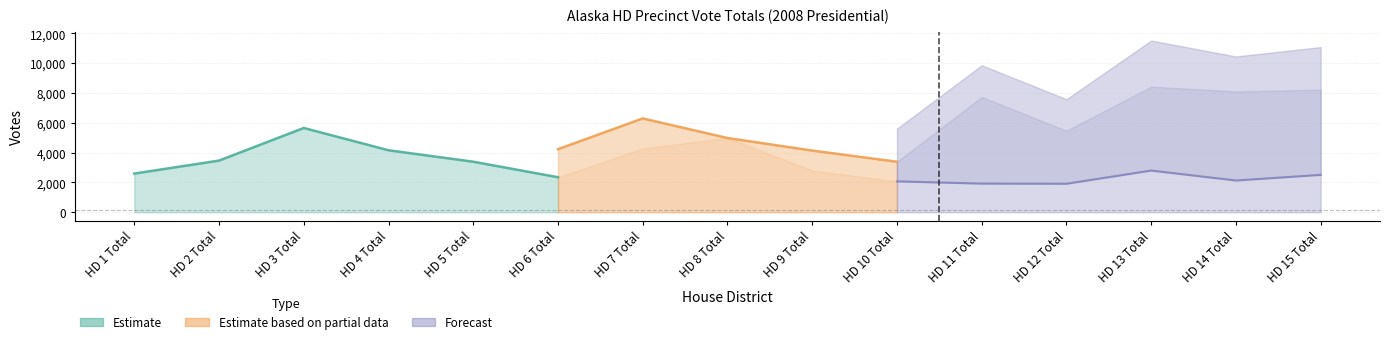

How many lines are shown in the chart?

3